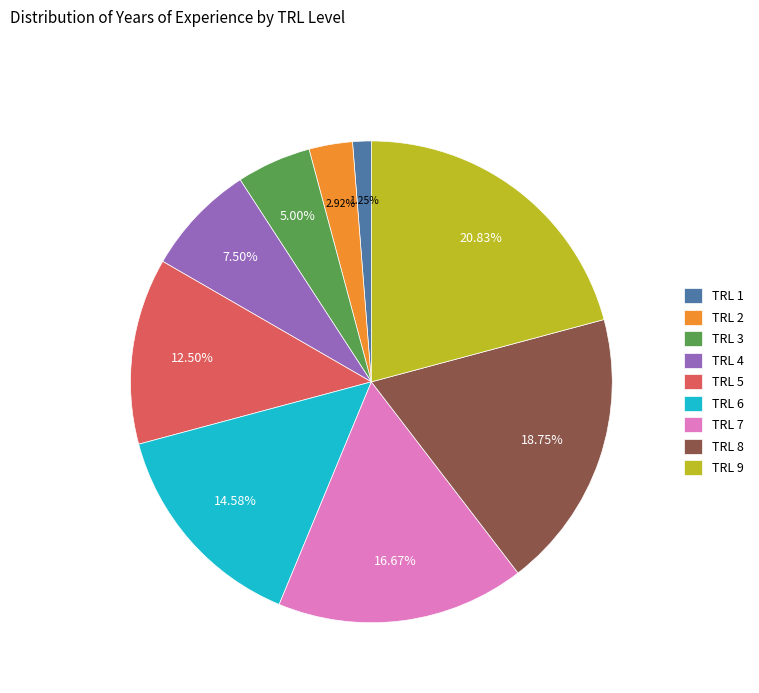

What percentage do TRL 9 and TRL 8 together represent?

39.6%